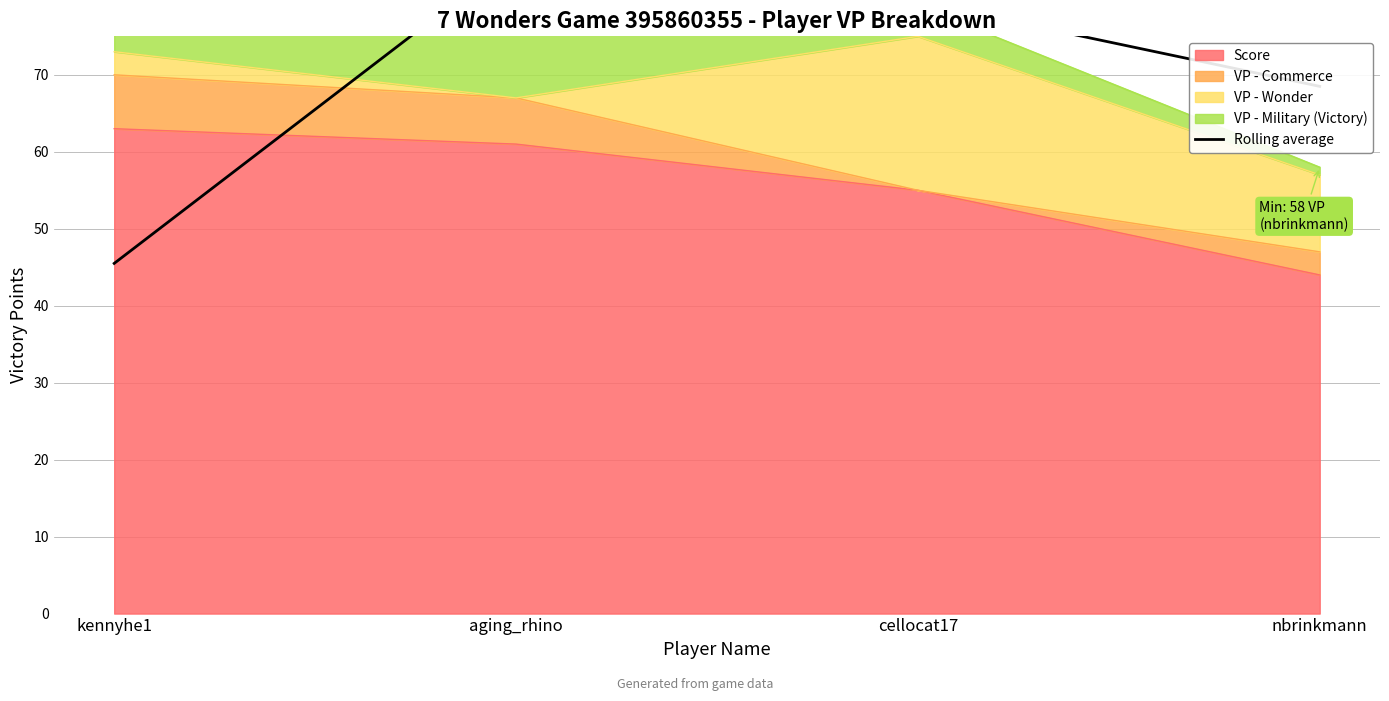

Reading left to right, transcribe all the data shown in this chart.

45.5	85.5	79.5	68.5